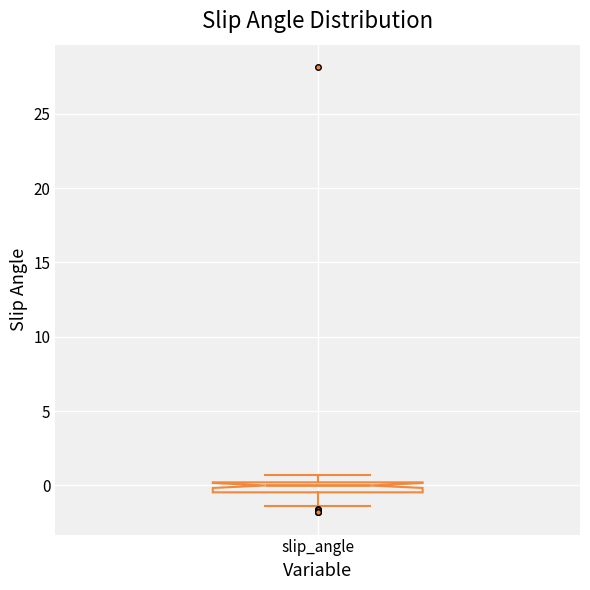

Where does the lower whisker of the box for slip_angle end on the y-axis? The values are not printed on the chart, so give them approximately, as read against the axis.

-1.5